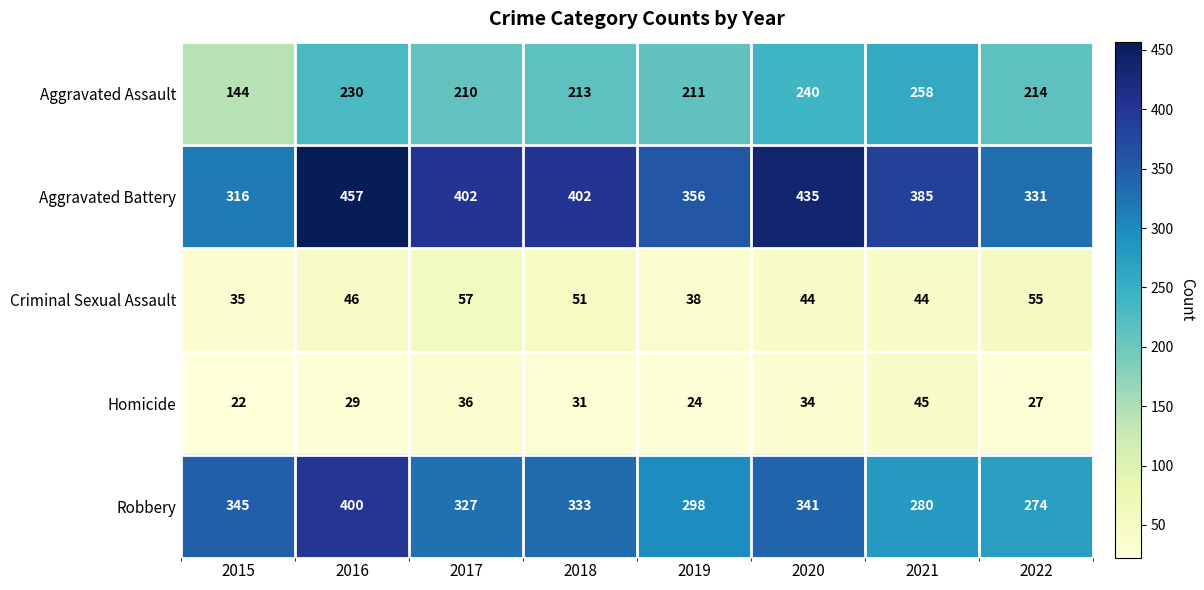

At which category is the sum across all series the highest?

2016